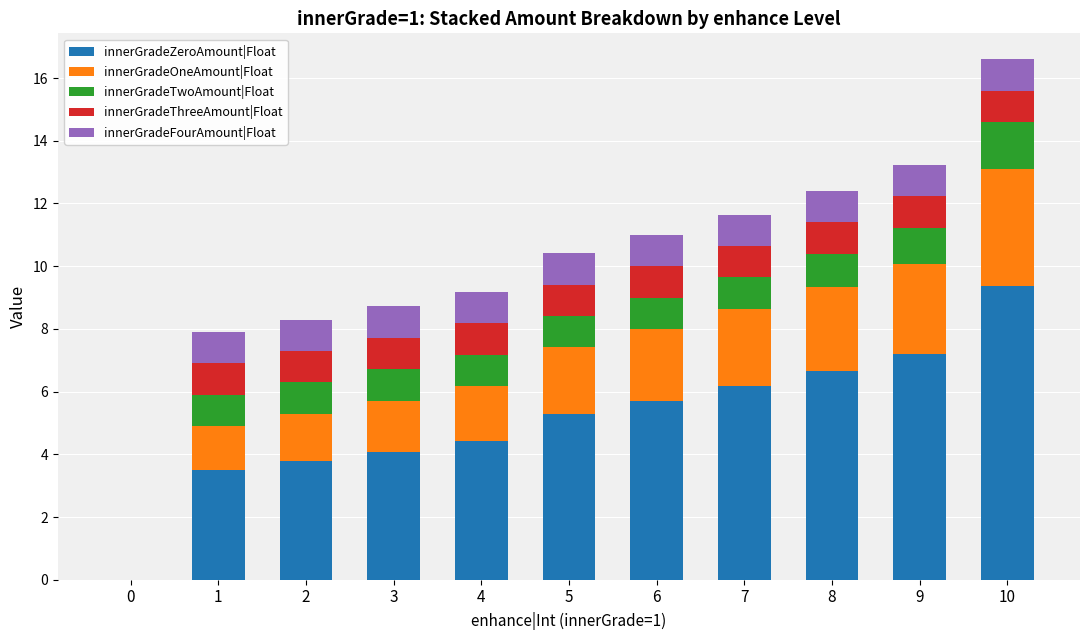

The value of innerGradeZeroAmount|Float at 5 is 5.3. True or false?

True